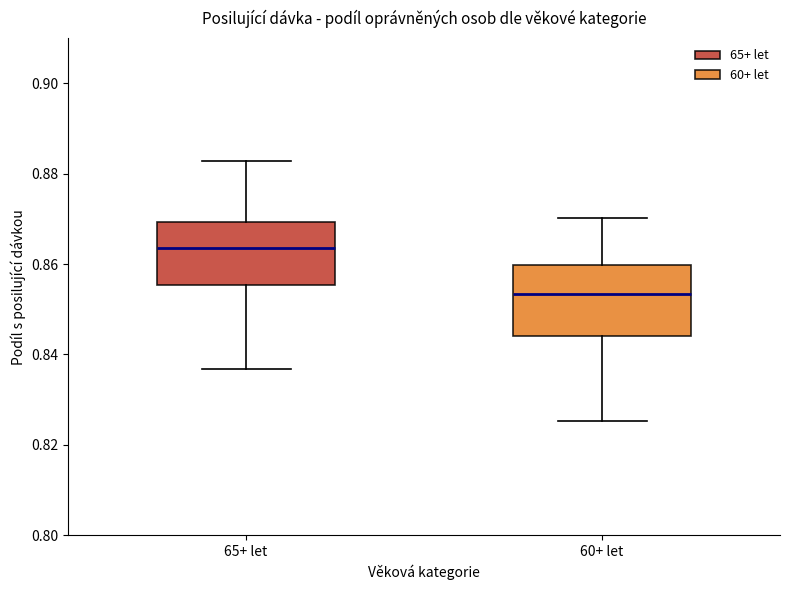

Where does the median line of the box for 65+ let sit on the y-axis? The values are not printed on the chart, so give them approximately, as read against the axis.

0.864